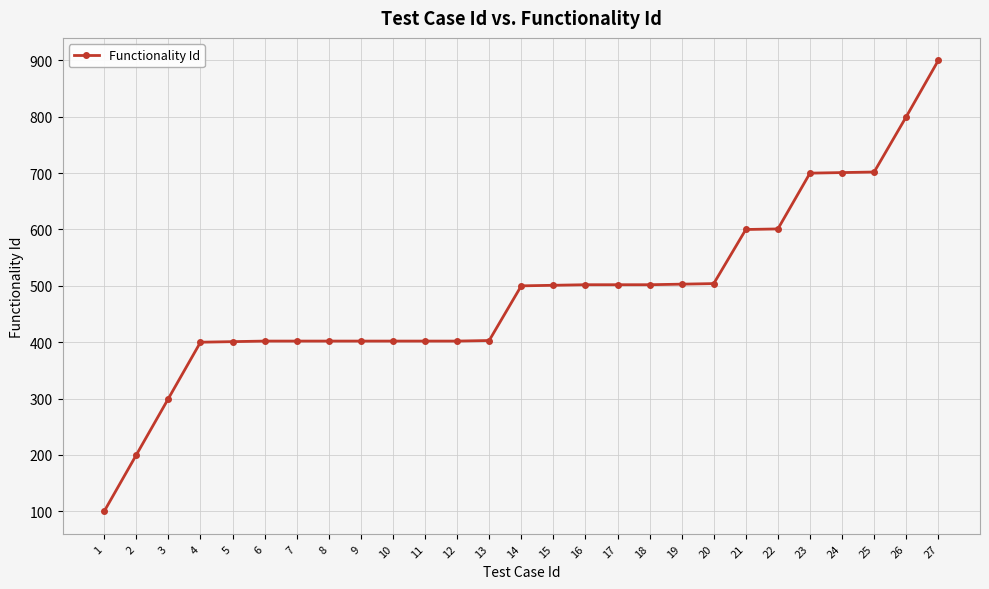

What is the value of the 1st point from the left?

100